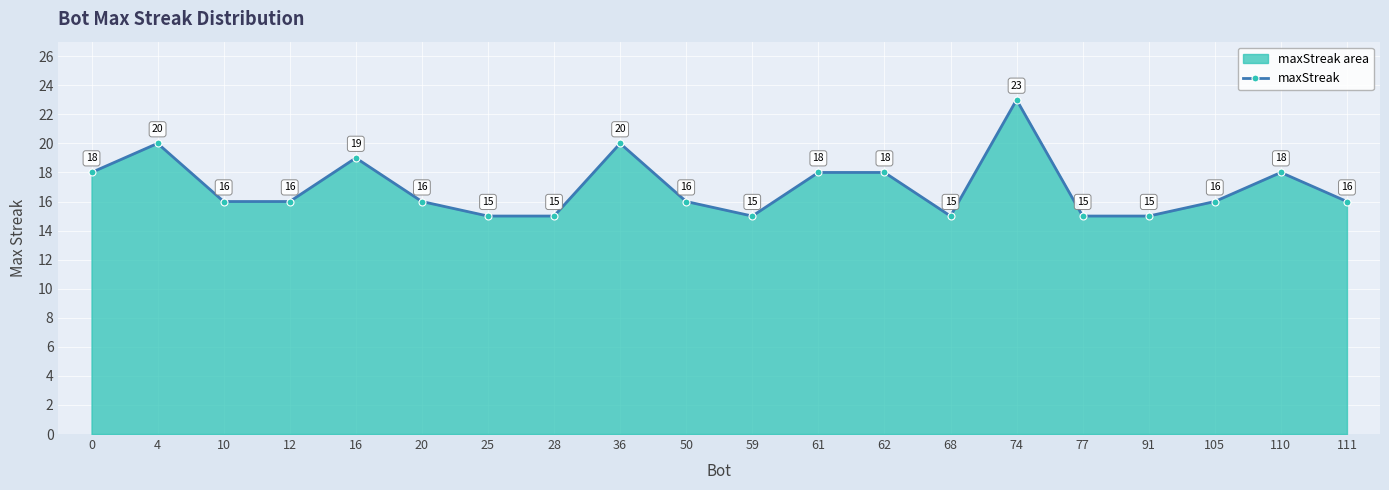

Does the chart display data point markers on the line(s)?

Yes